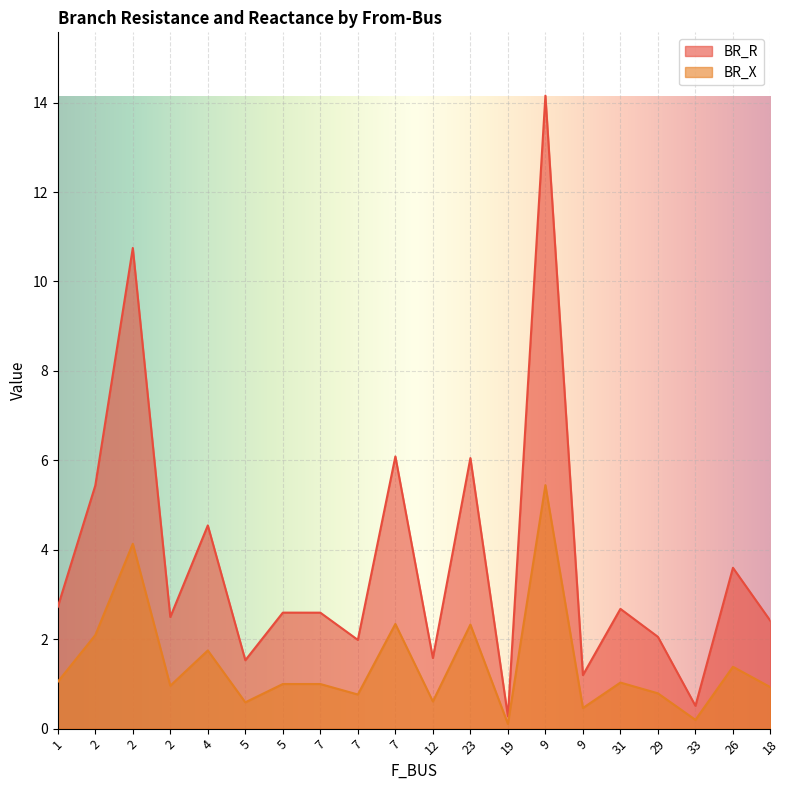

At which label does BR_R reach its minimum?

19